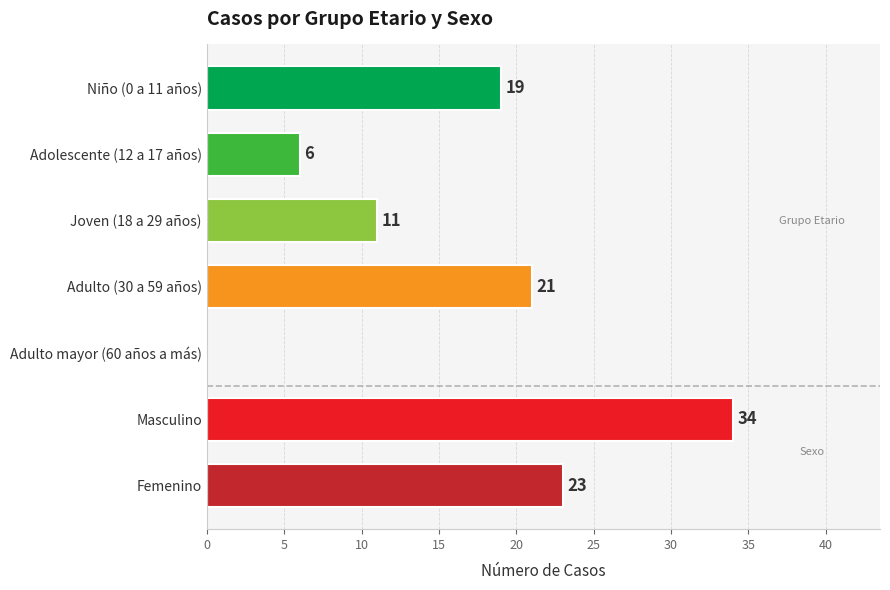

Are the bars horizontal?

Yes